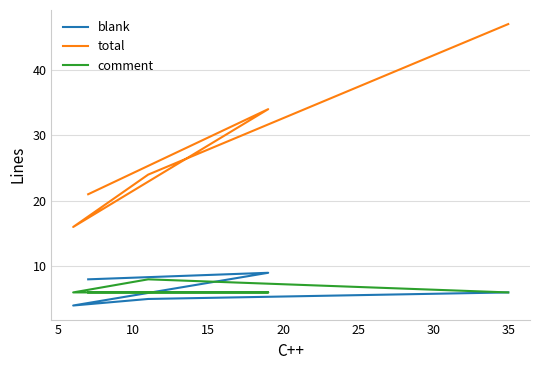

At how many categories does at least one series exceed 11?

5